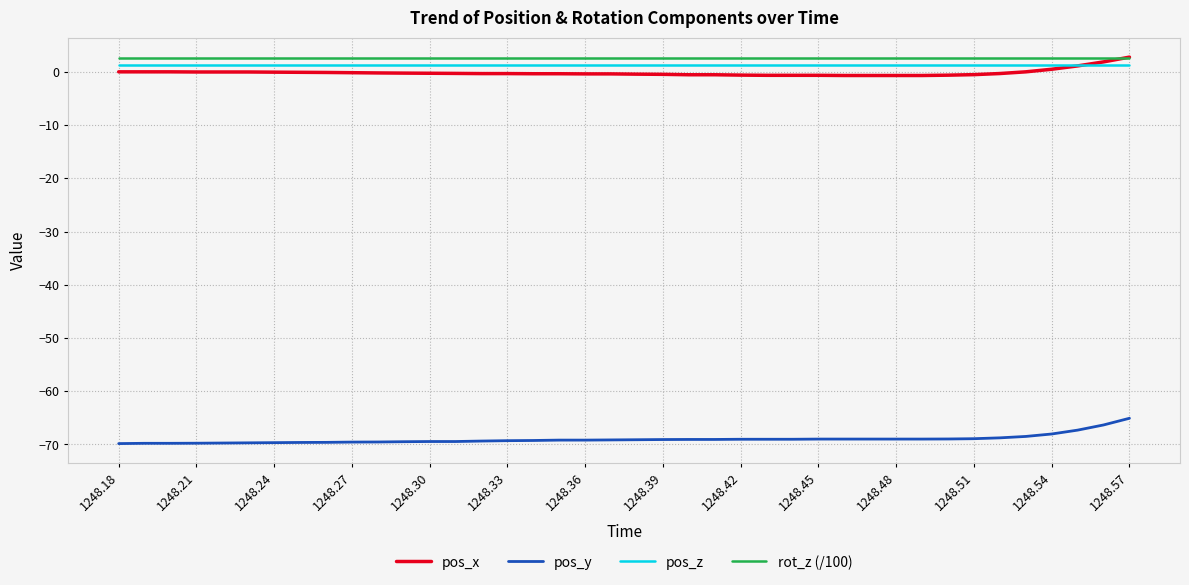

True or false: pos_y and pos_z intersect in this chart.

False